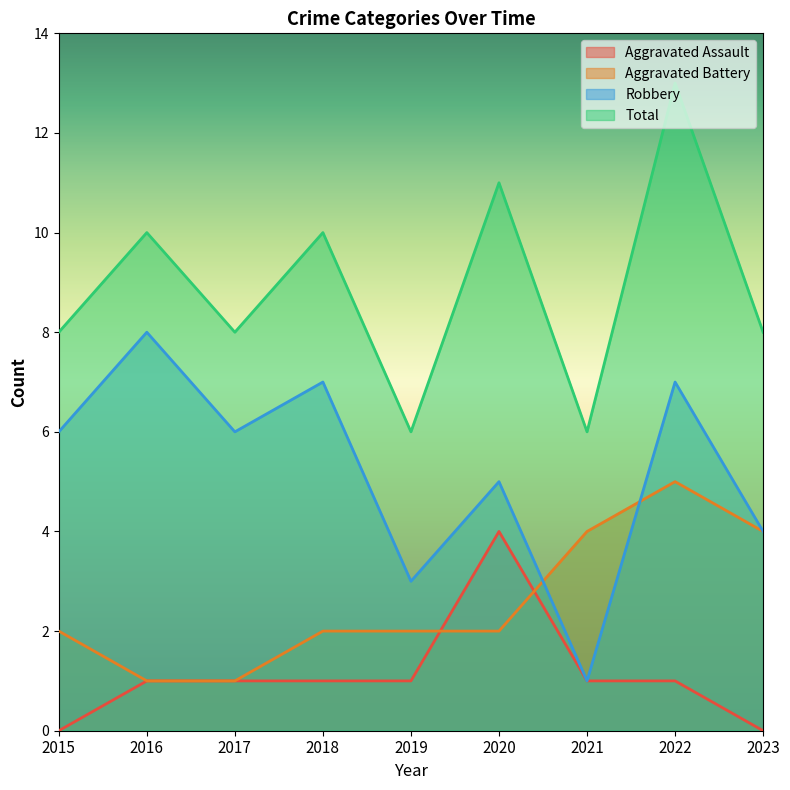

The Aggravated Battery series shows 1 at 2018. True or false?

False